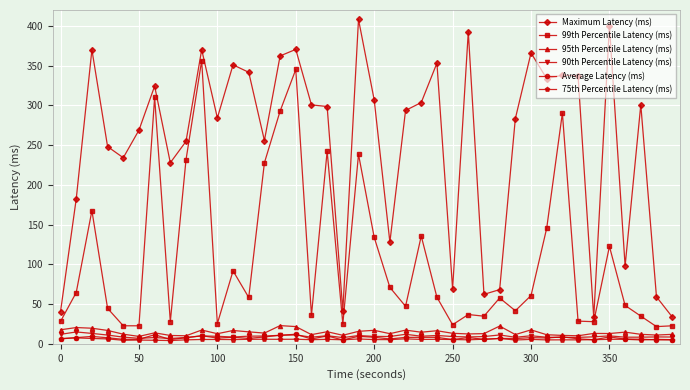

What are all the series names shown in the legend?

Maximum Latency (ms), 99th Percentile Latency (ms), 95th Percentile Latency (ms), 90th Percentile Latency (ms), Average Latency (ms), 75th Percentile Latency (ms)